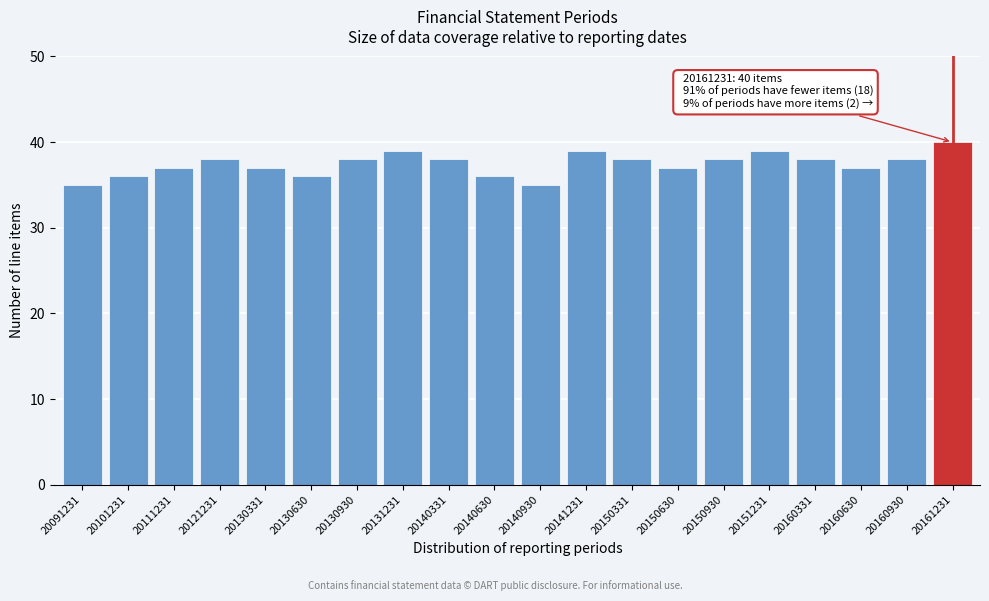

Reading right to left, what are all the values shown in this chart?

20161231=40	20160930=38	20160630=37	20160331=38	20151231=39	20150930=38	20150630=37	20150331=38	20141231=39	20140930=35	20140630=36	20140331=38	20131231=39	20130930=38	20130630=36	20130331=37	20121231=38	20111231=37	20101231=36	20091231=35